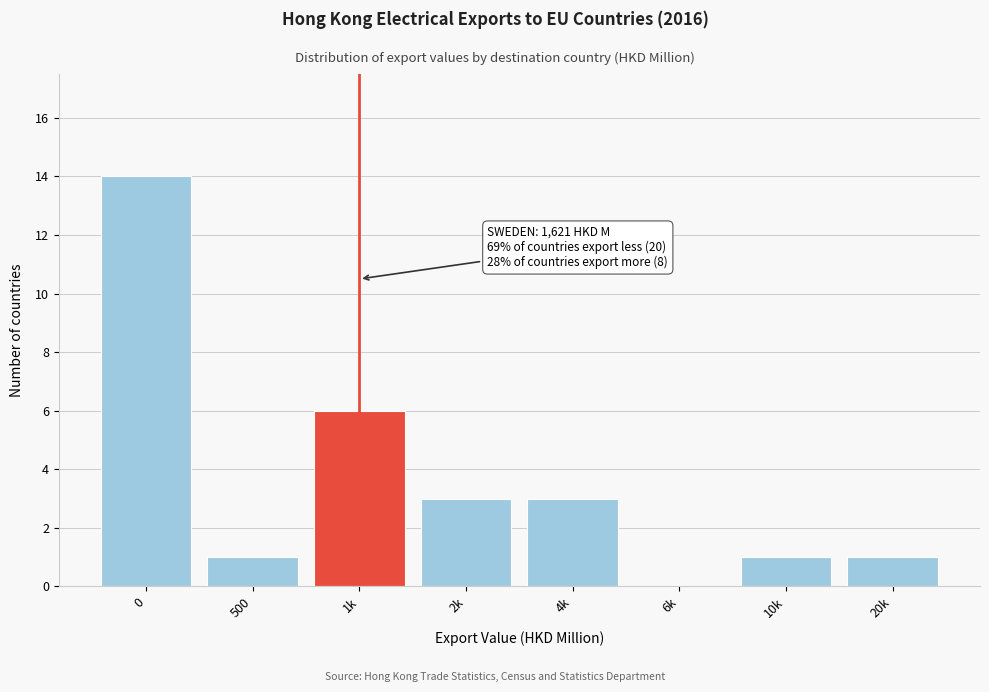

Reading right to left, what are all the values shown in this chart?

20k=1	10k=1	6k=0	4k=3	2k=3	1k=6	500=1	0=14